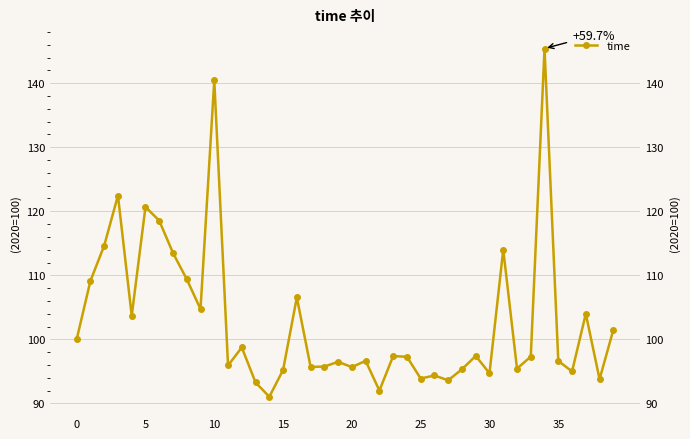

True or false: the data shows 66.6 at 15.

False